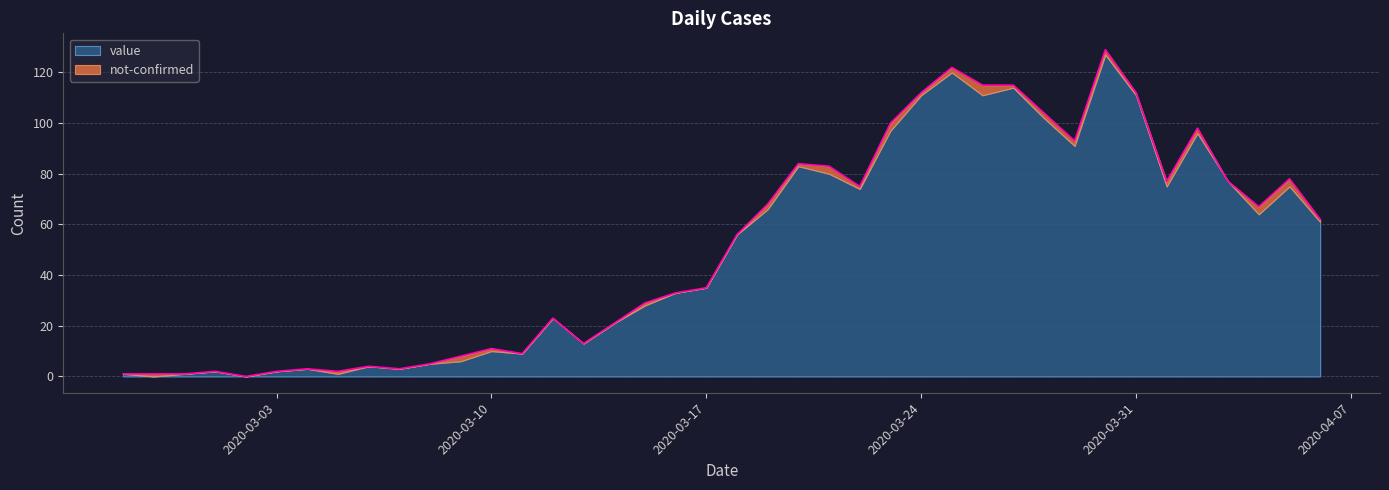

What is the value of the 10th point from the left?

3